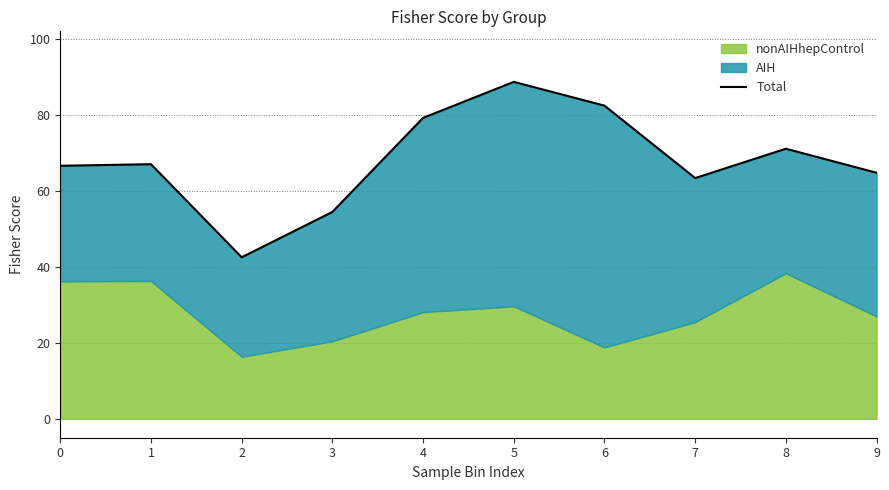

How many values exceed 67?

5